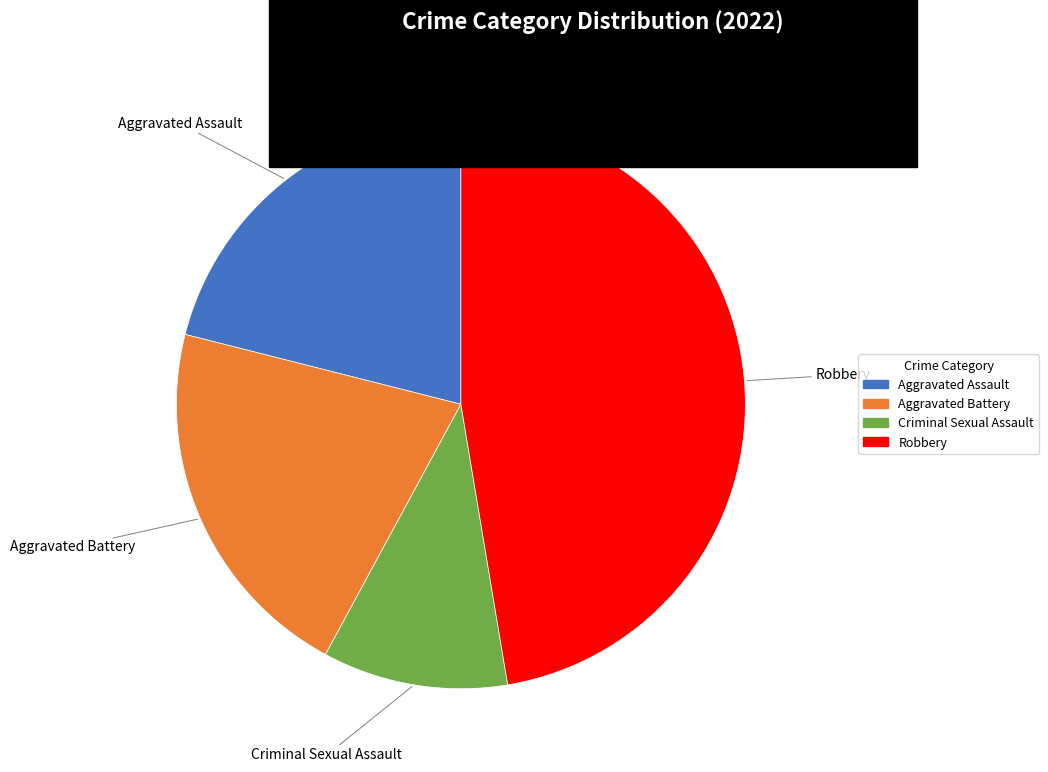

Count the number of slices in the pie.

4